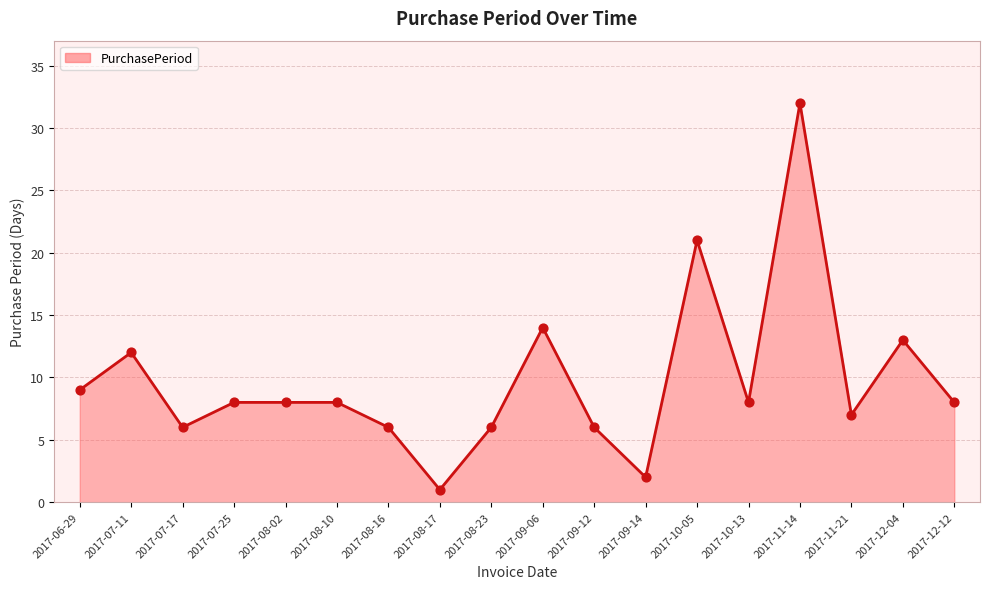

Which has a higher value, 2017-12-12 or 2017-08-23?

2017-12-12